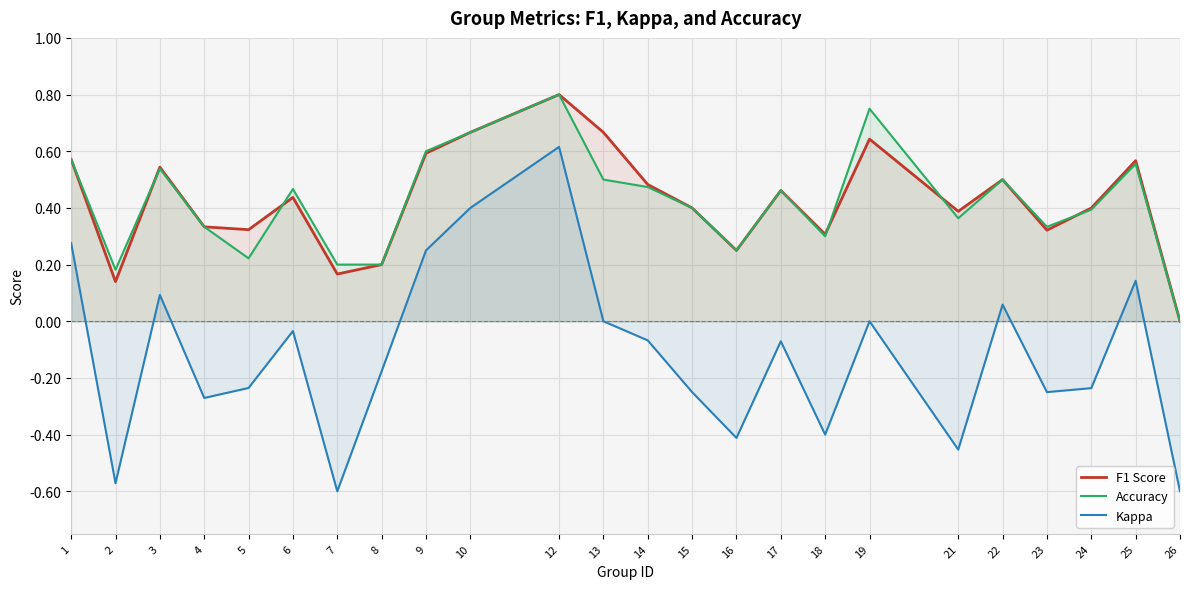

True or false: Kappa and Accuracy intersect in this chart.

False